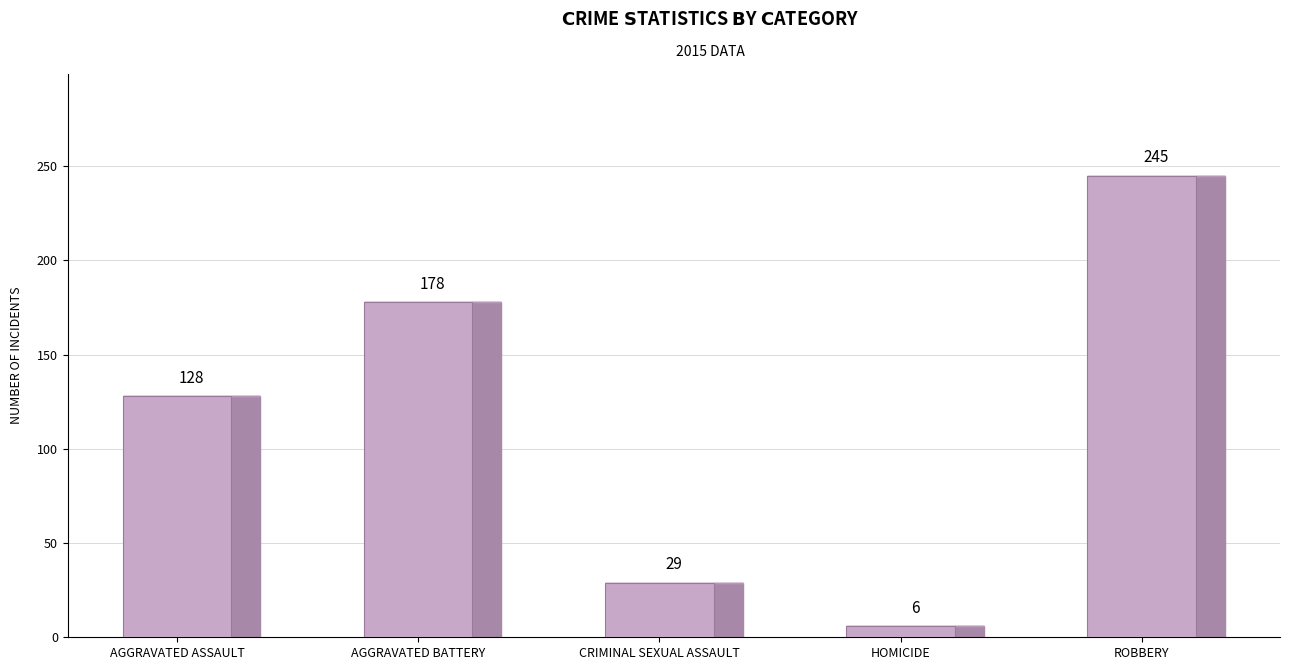

List the labels in order of value, largest first.

Robbery, Aggravated Battery, Aggravated Assault, Criminal Sexual Assault, Homicide